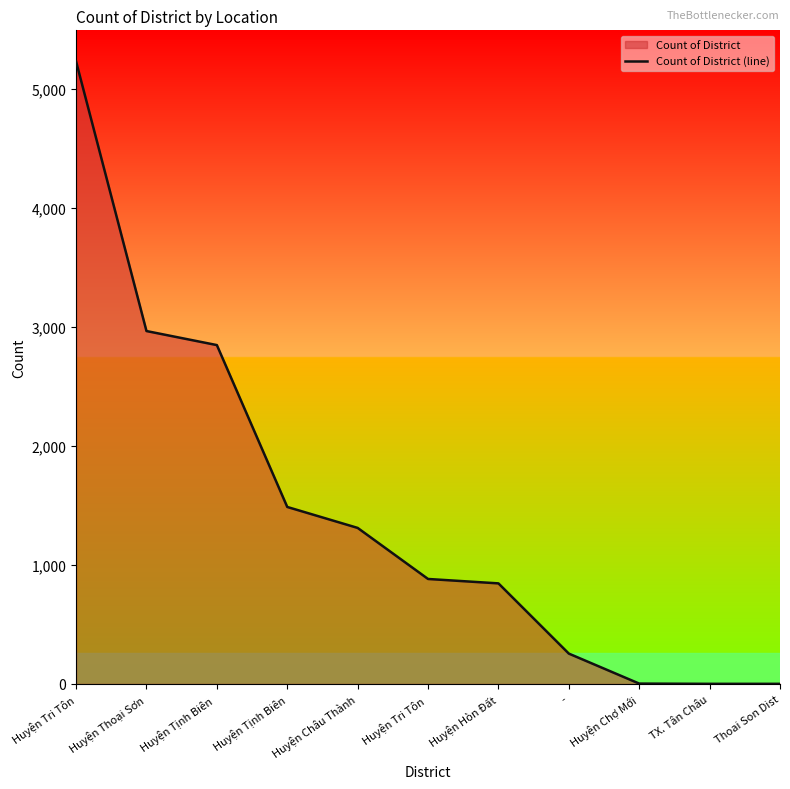

How many values are below 882?

5